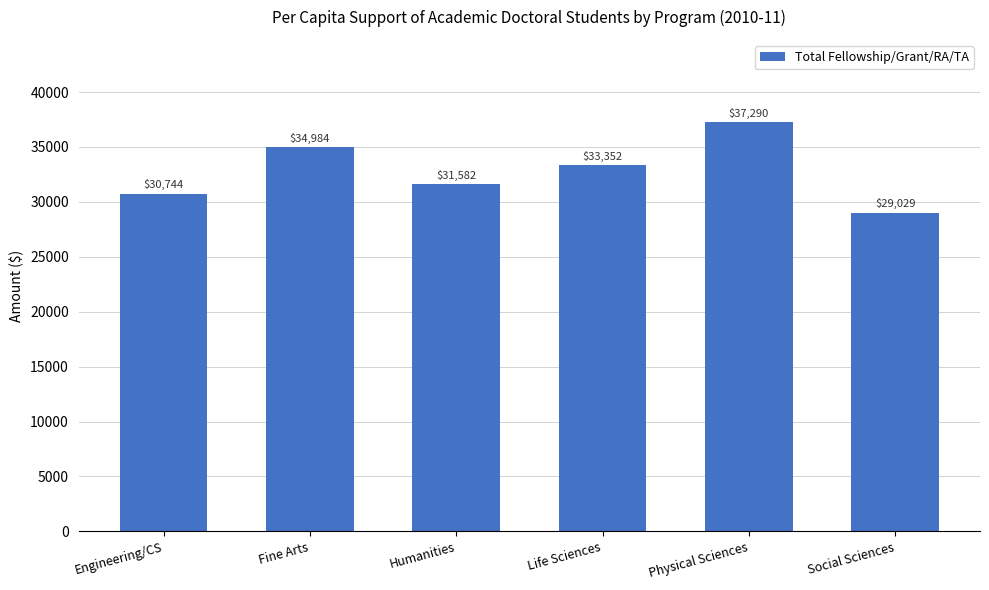

What is the sum of the values at Social Sciences and Life Sciences?

62381